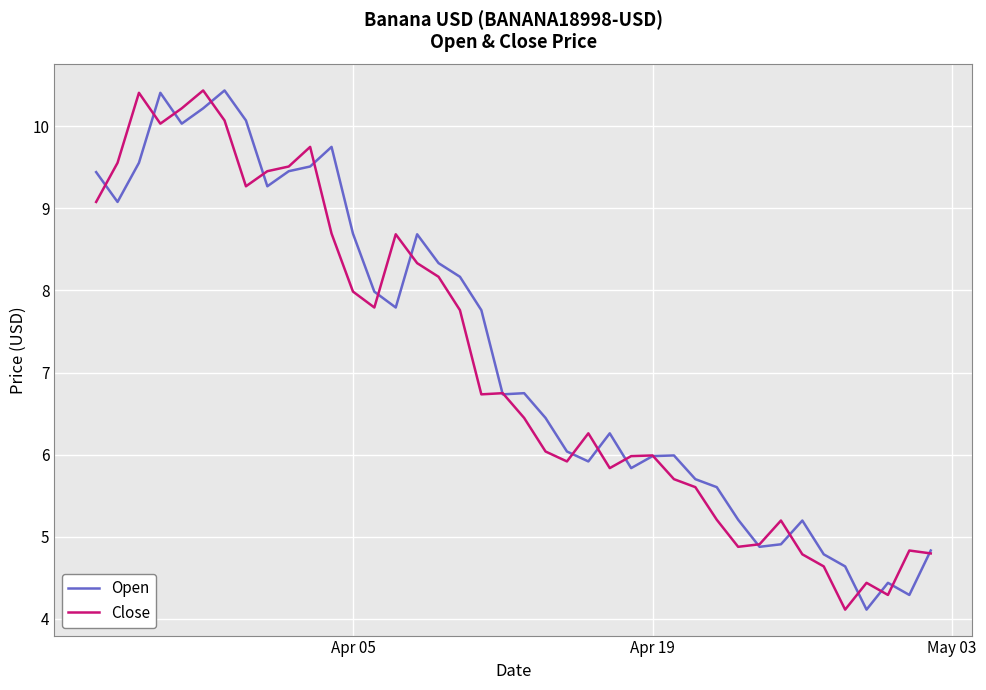

What is the greatest value displayed?

10.4